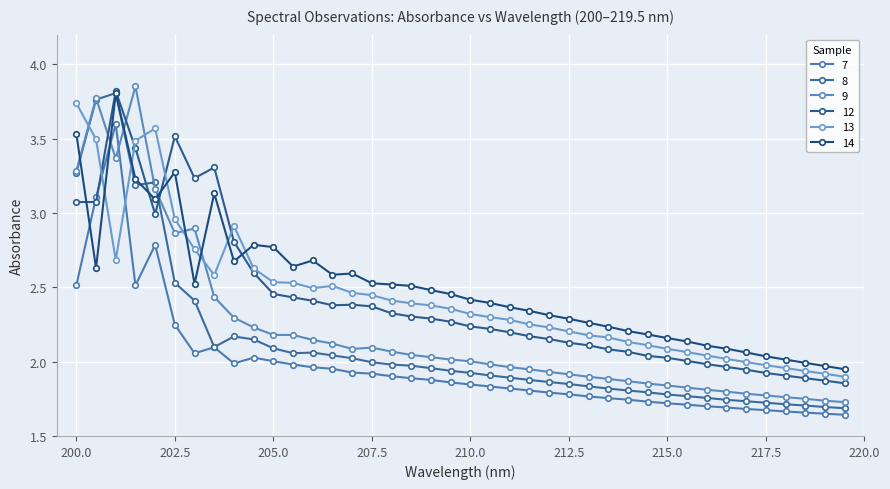

Count the number of data series in this chart.

6